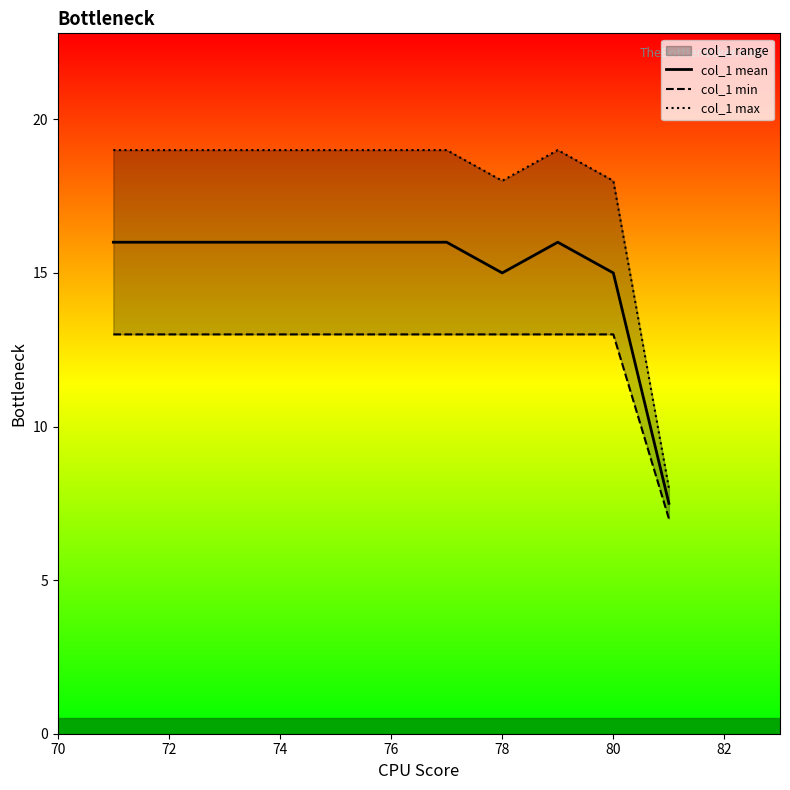

List the series in order of their peak value, lowest first.

col_1 min, col_1 mean, col_1 max